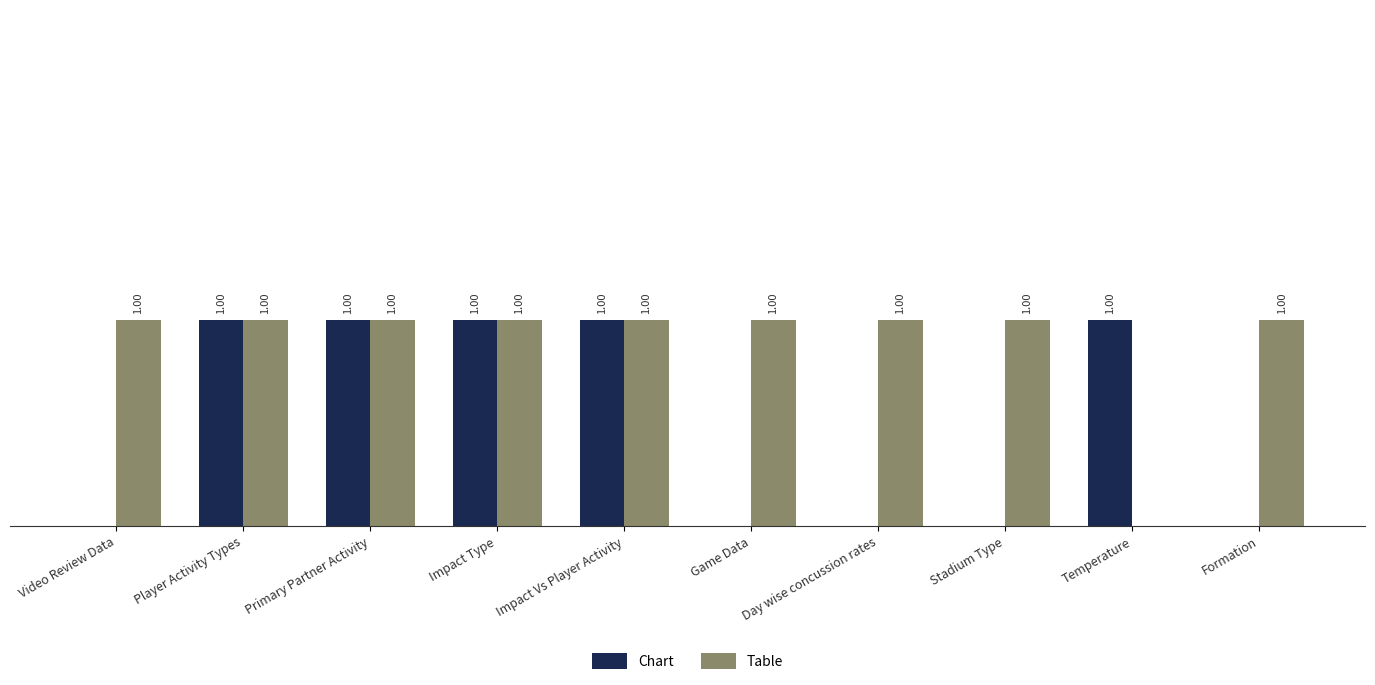

Is the value of Chart at Formation greater than the value of Table at Impact Vs Player Activity?

No